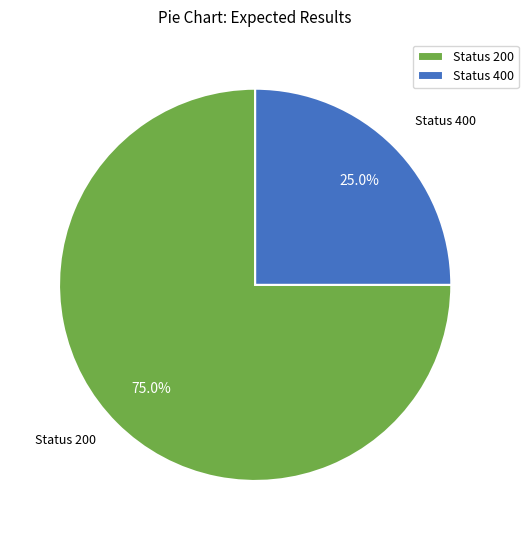

What percentage is NOT represented by Status 200?

25.0%